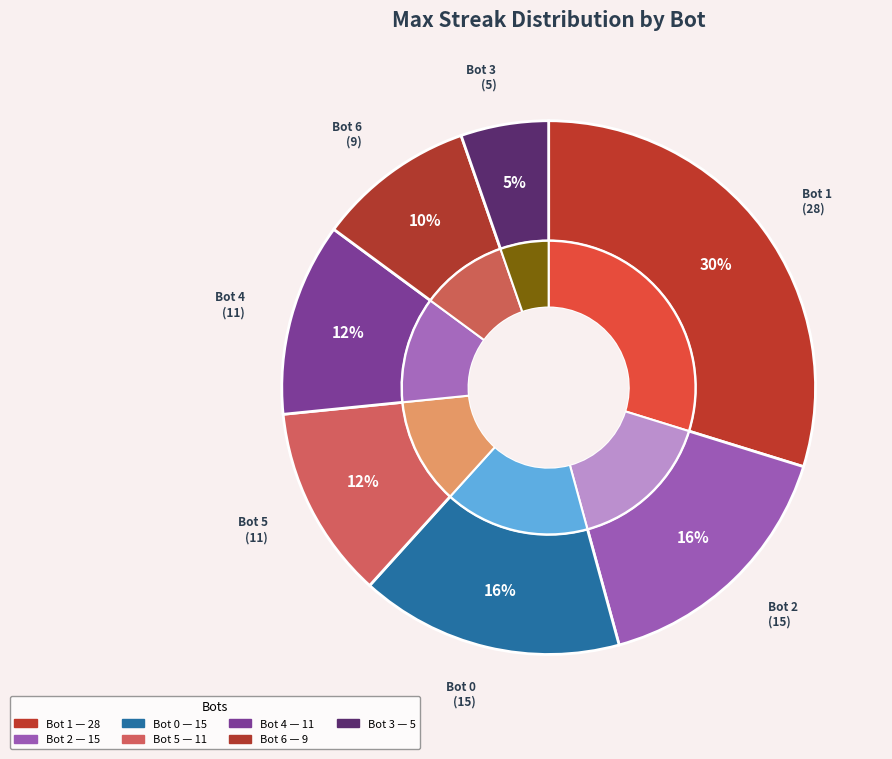

To the nearest percent, what is the combined percentage of Bot 6 and Bot 5?

21%